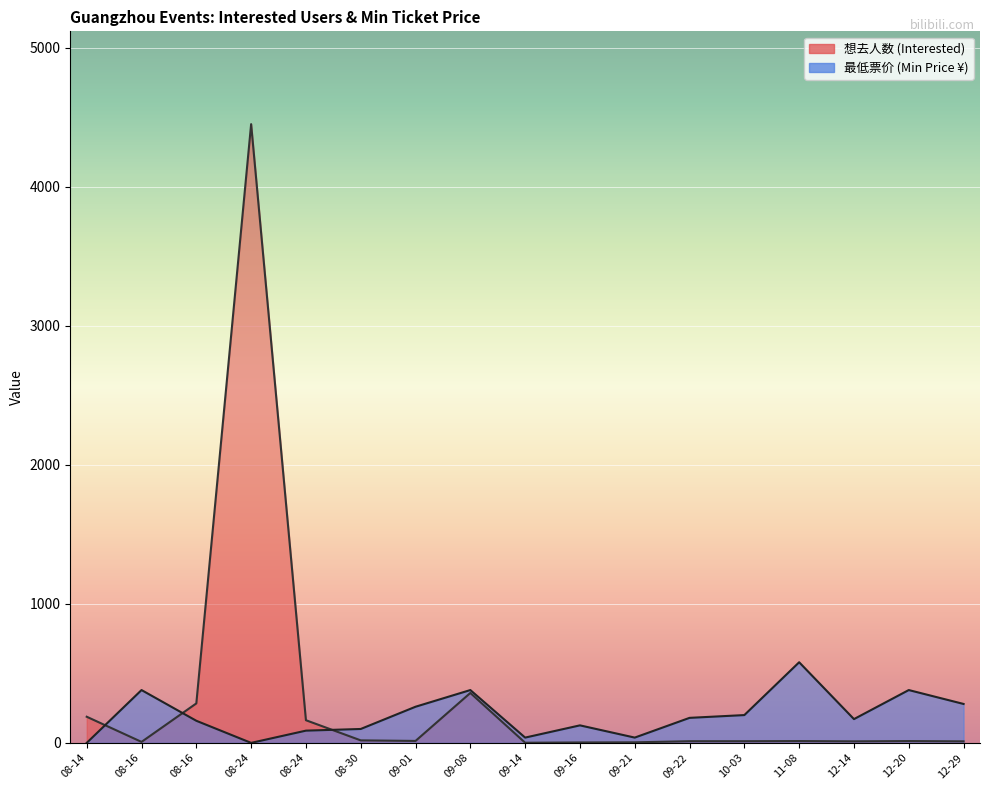

Which series changed the most between 2024-08-16 and 2024-09-14?

想去人数